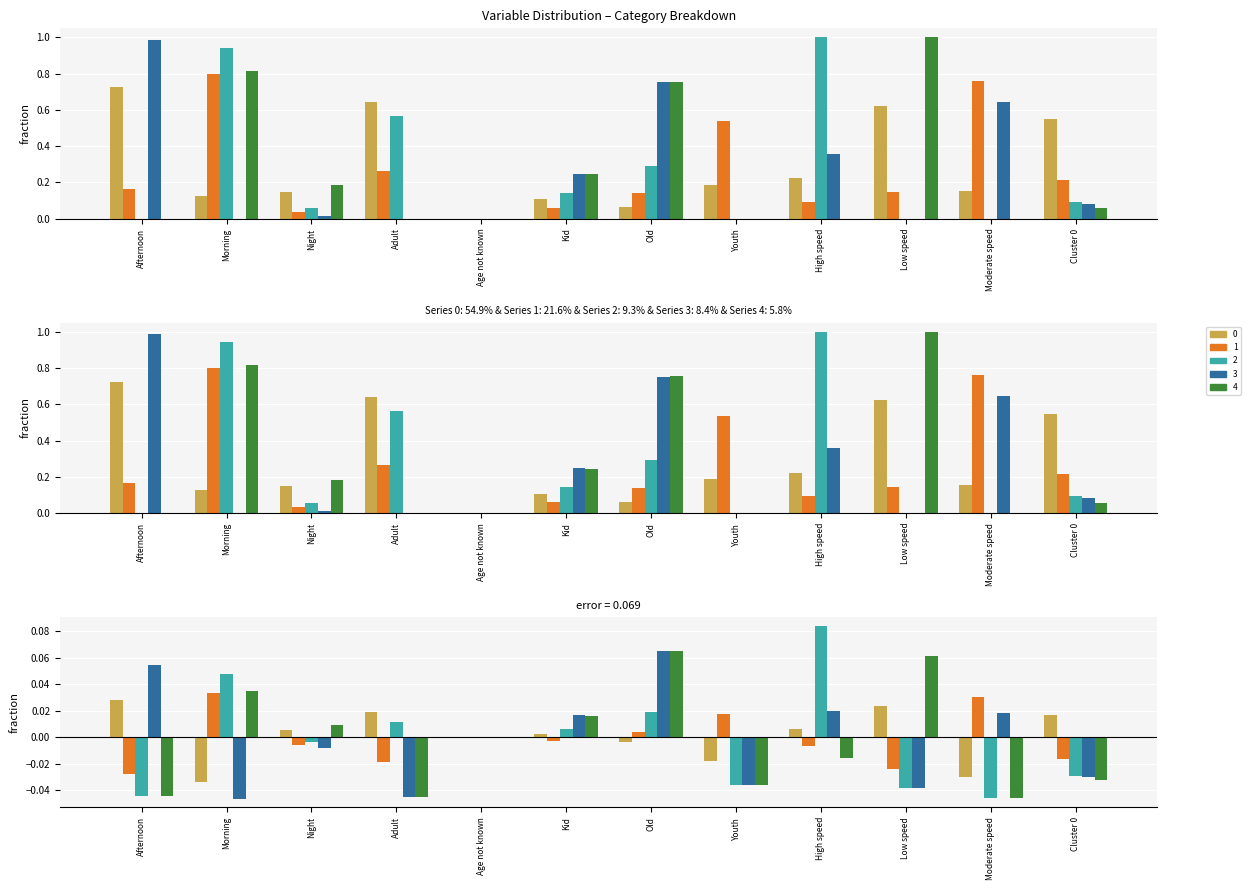

What is the difference between the second highest and second lowest values in the 2 series?

0.9